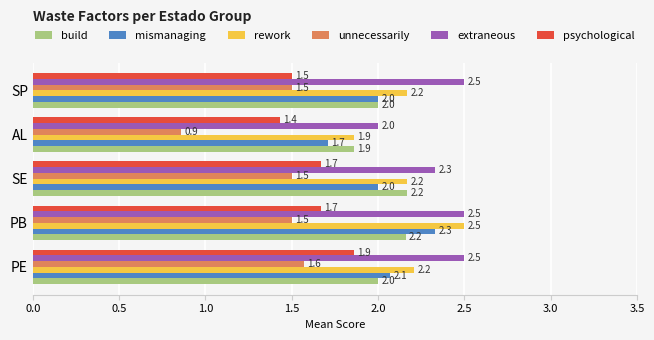

At which category is the sum across all series the highest?

PB